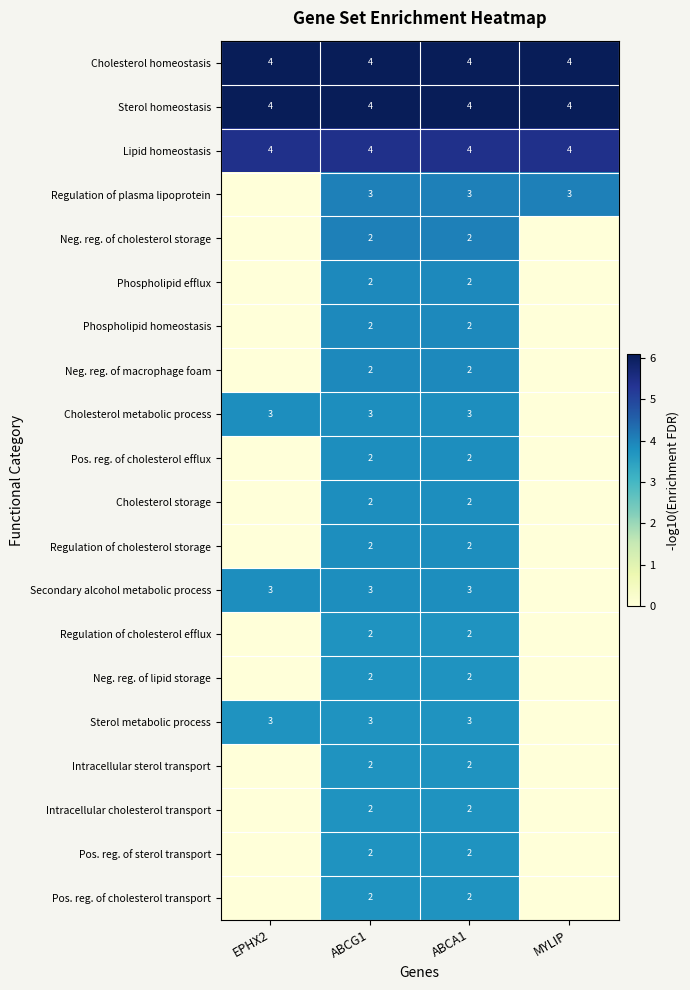

What is the minimum value for Sterol homeostasis?

4